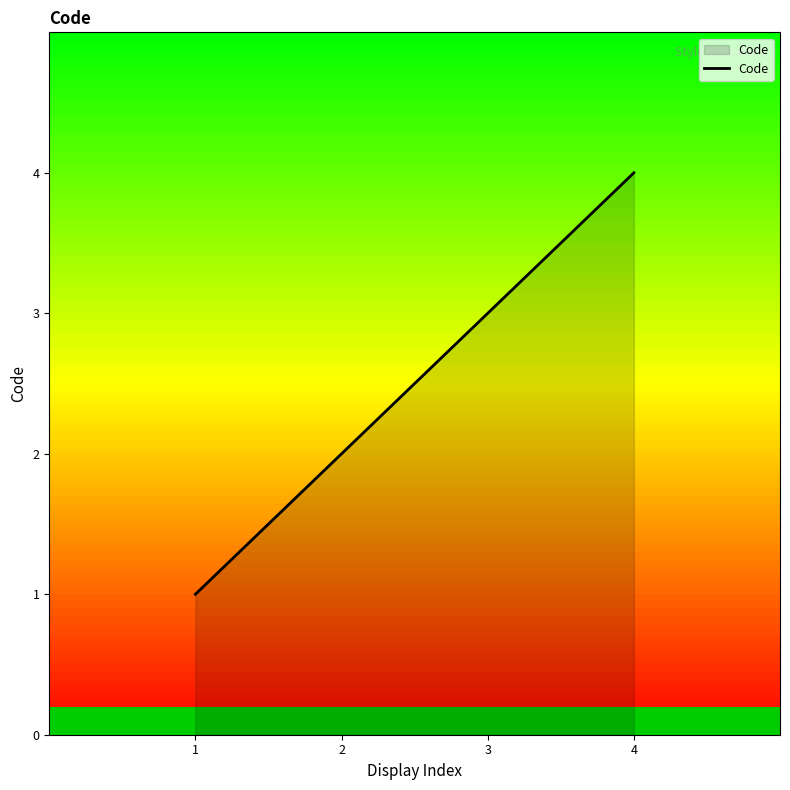

Rank the categories by value from highest to lowest.

4, 3, 2, 1